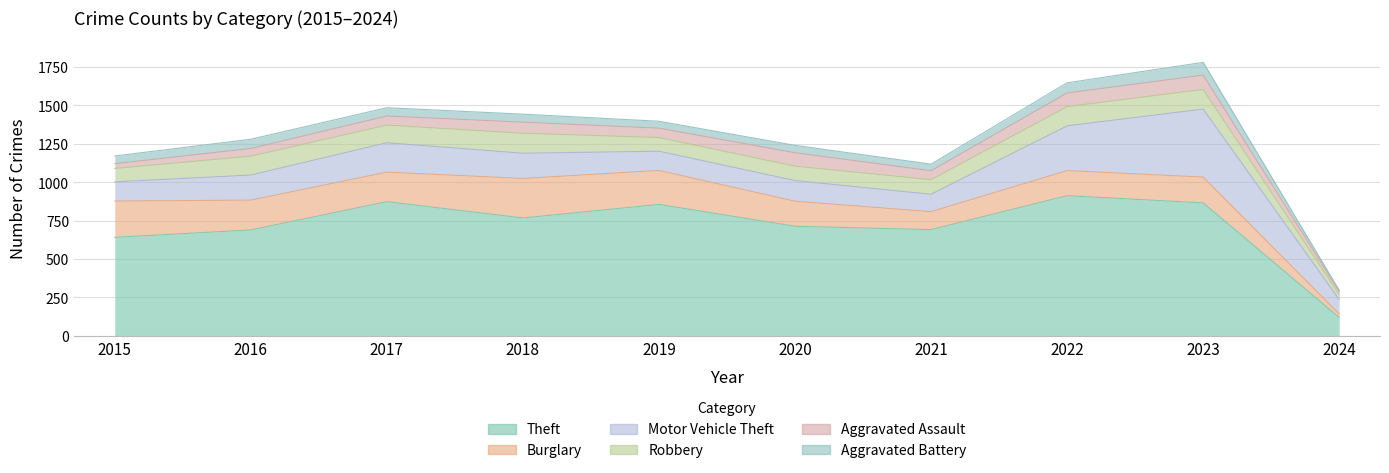

Is it true that Aggravated Battery equals 52 at 2018?

True